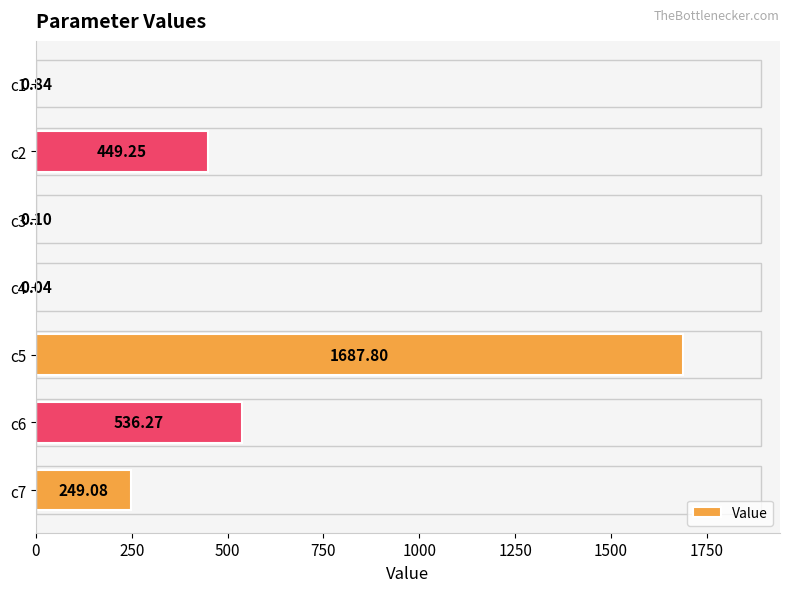

What is the sum of all values?

2923.4